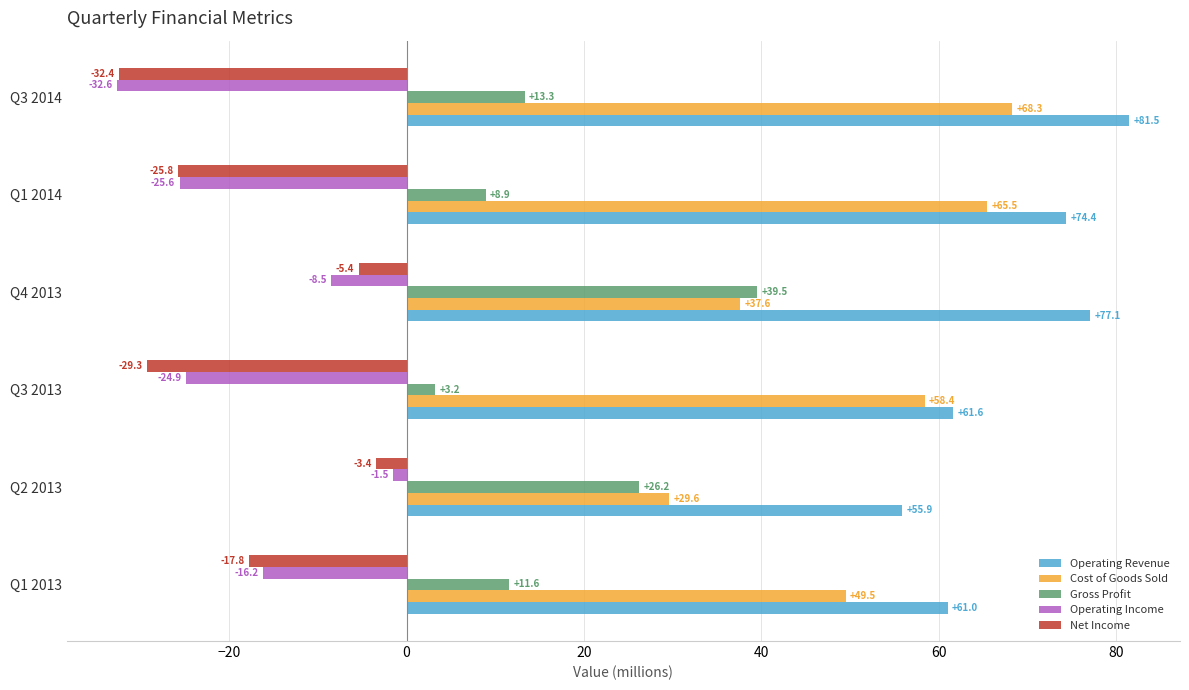

What is the difference between the highest and lowest values at Q4 2013?

85.6